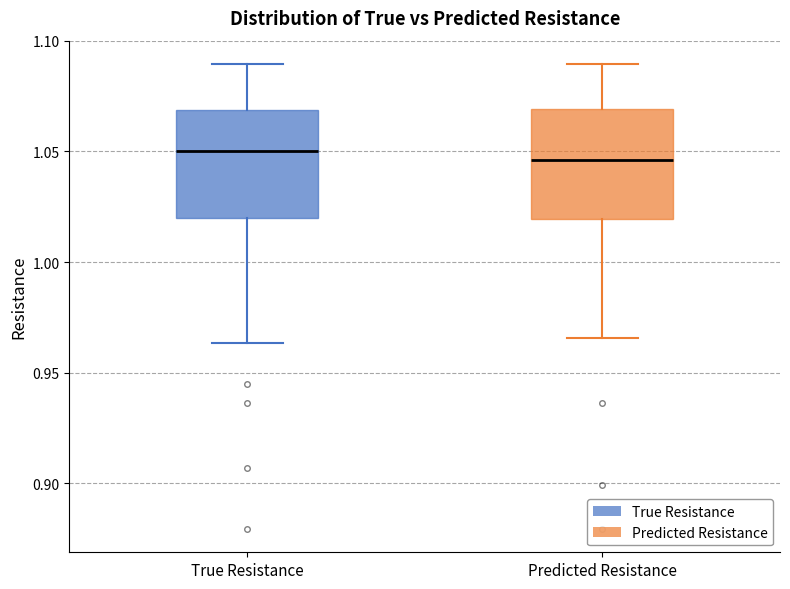

Where is the upper edge of the box for True Resistance on the y-axis? The values are not printed on the chart, so give them approximately, as read against the axis.

1.070